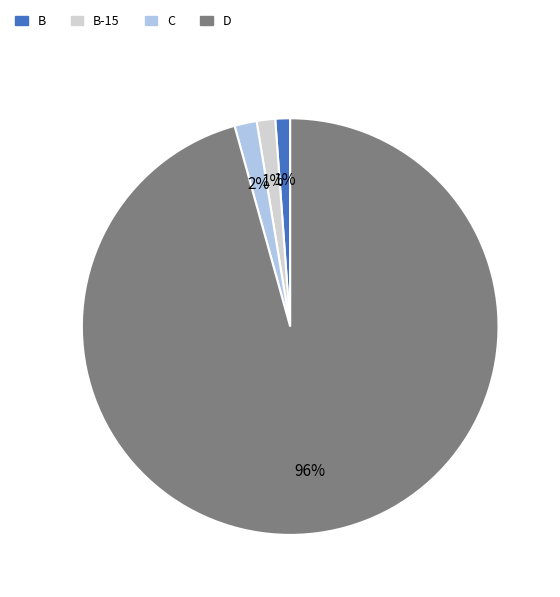

To the nearest percent, what is the difference between the largest and smallest slice percentages?

95%